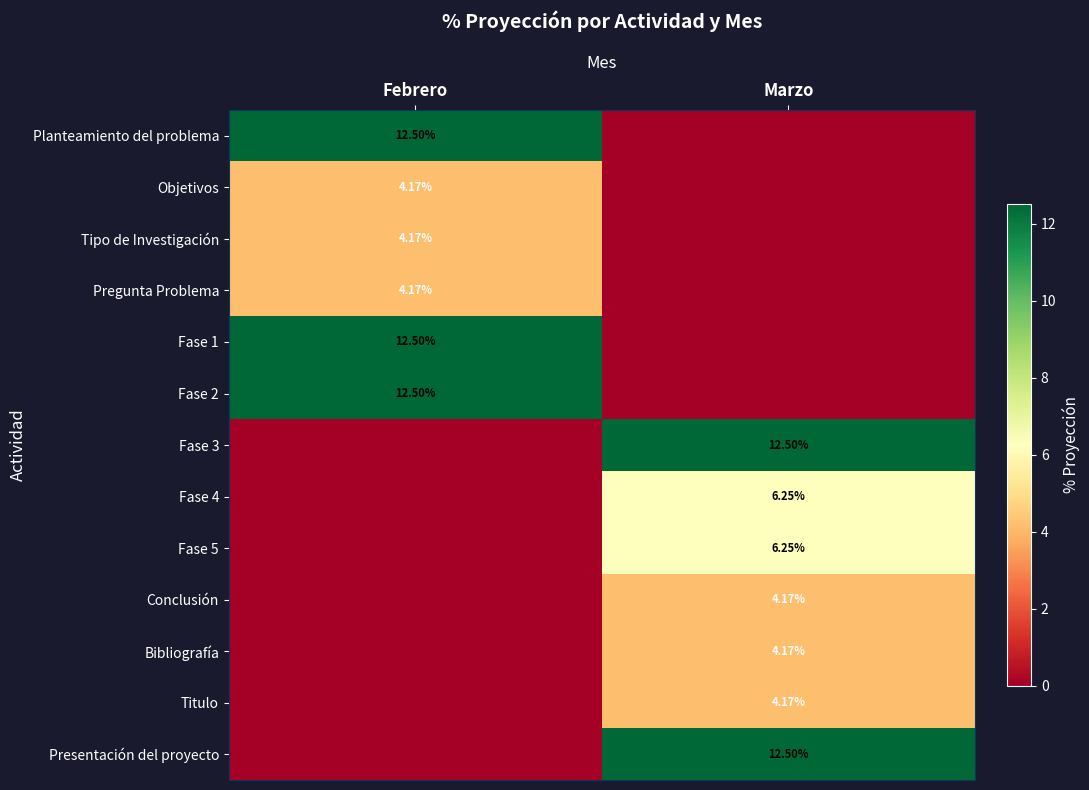

What is the maximum value shown in the chart?

12.5